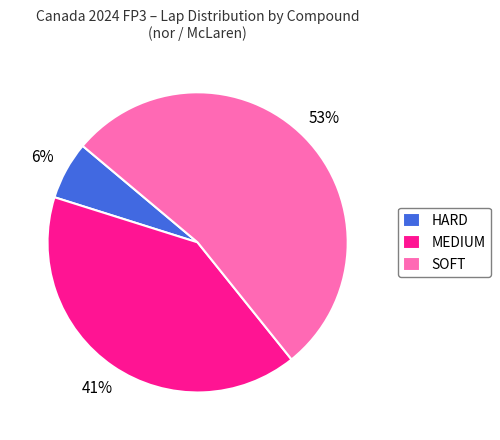

Between SOFT and MEDIUM, which is larger?

SOFT